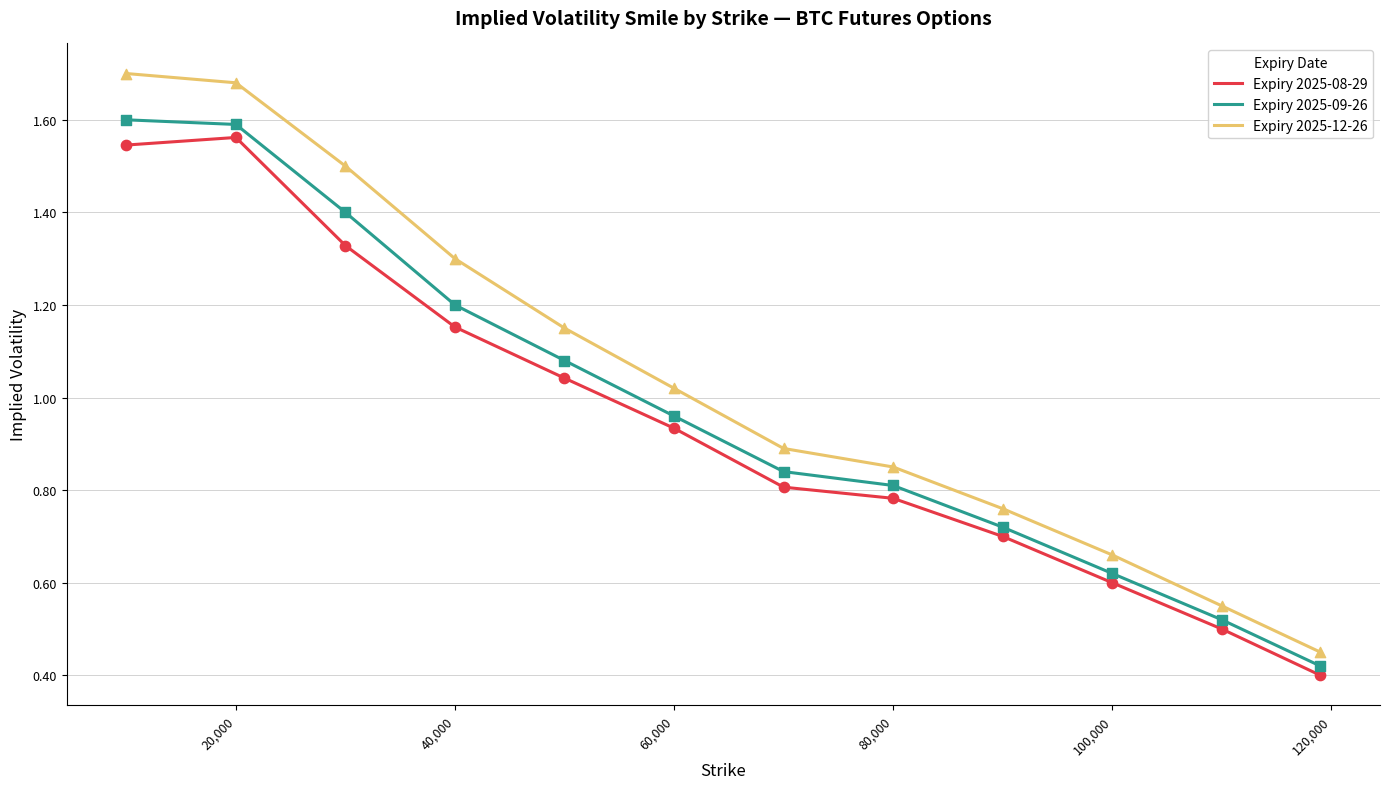

Which series has the widest spread of values?

Expiry 2025-12-26